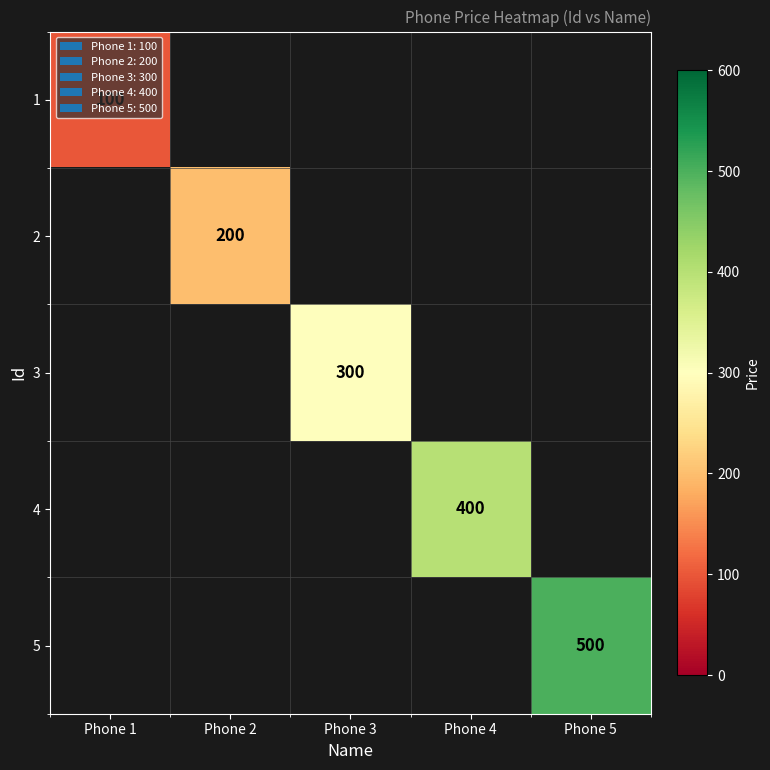

At how many categories does at least one series exceed 124?

4